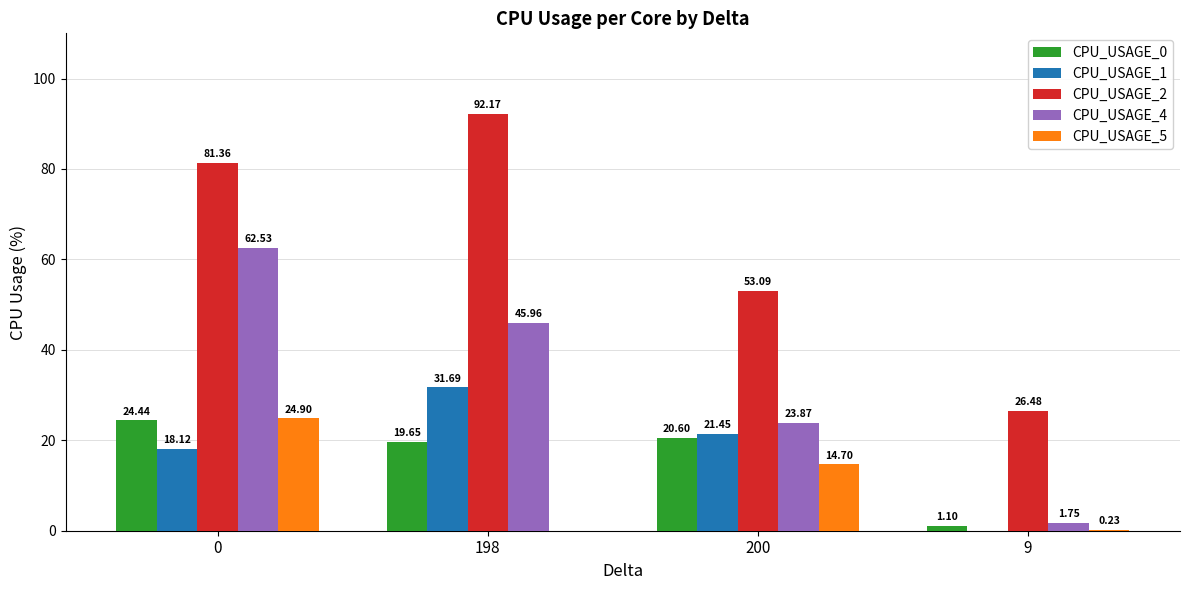

Which series has the largest total across all categories?

CPU_USAGE_2